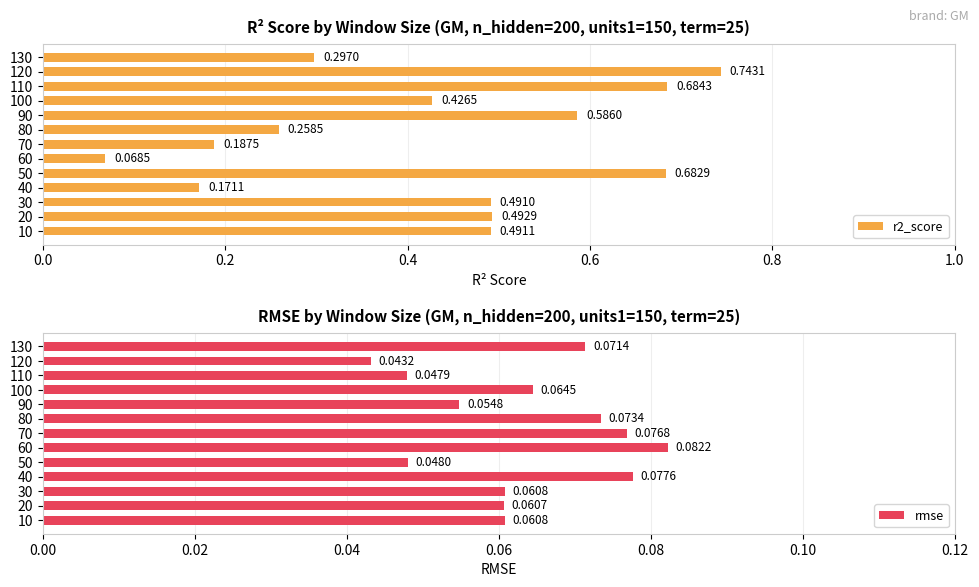

What are all the series names shown in the legend?

r2_score, rmse